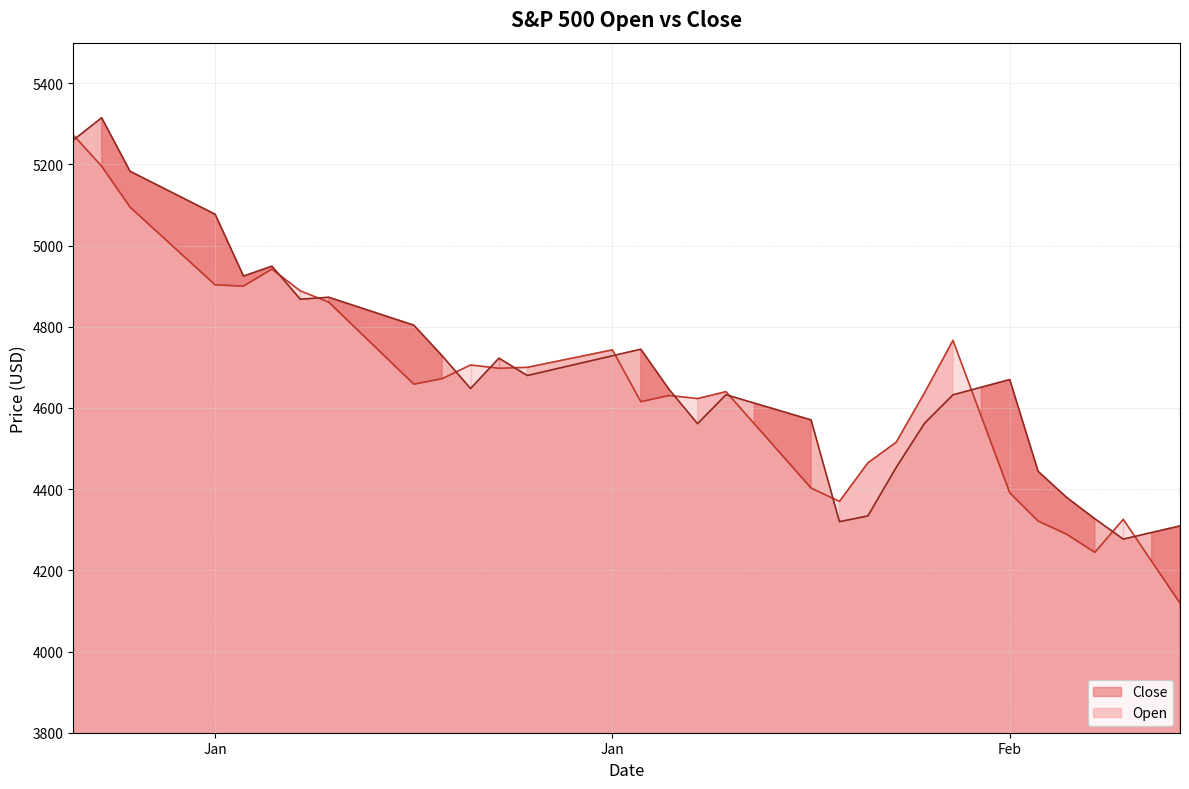

In Open, how many points are lower than both neighbors (excluding endpoints)?

7